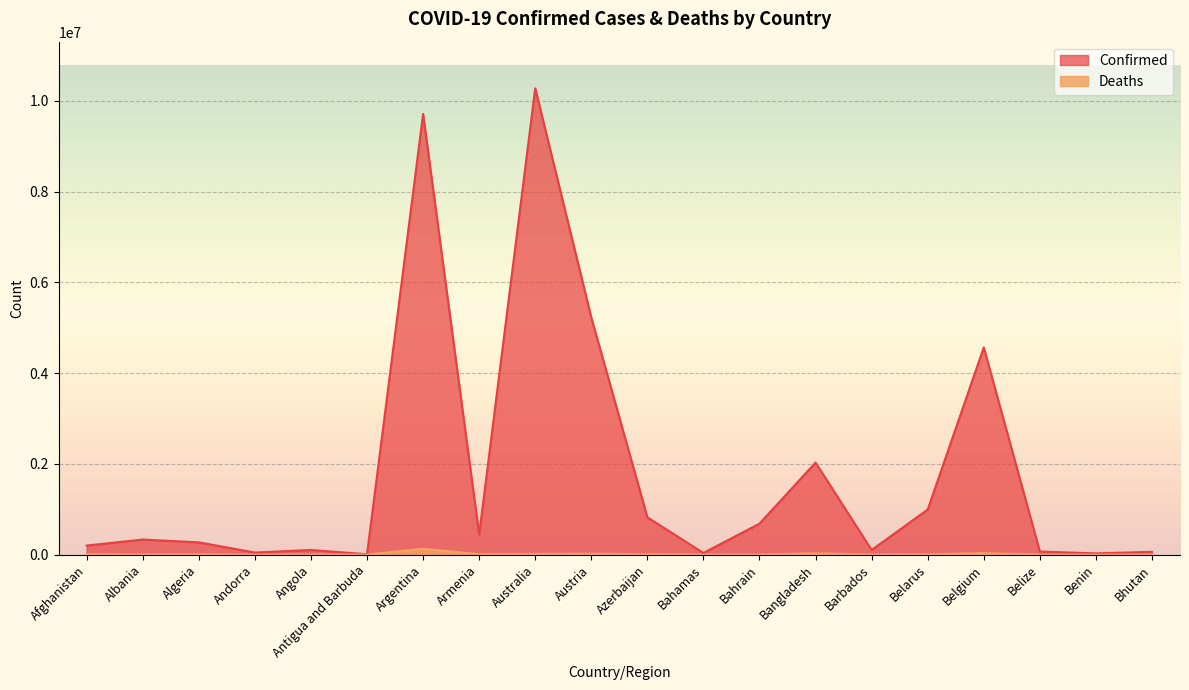

Between Argentina and Azerbaijan, which series saw the biggest shift?

Confirmed